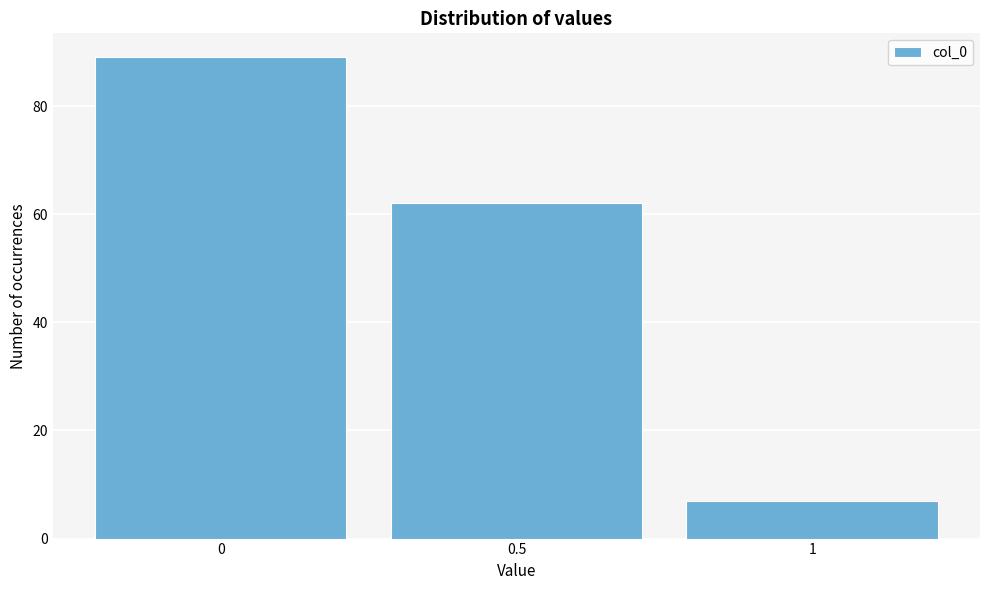

Reading left to right, transcribe this chart: for each bar, give the range it covers on the x-axis and its height. The values are not printed on the chart, so give them approximately, as read against the axis.

-0.25 to 0.25: 90
0.25 to 0.75: 62
0.75 to 1.25: 8